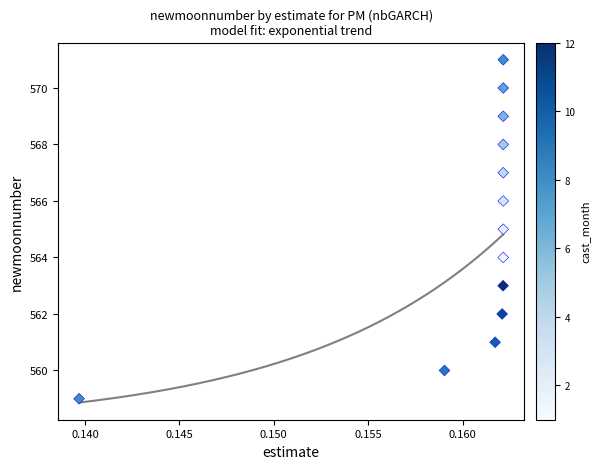

What is the range of Y values (max minus min)?

12